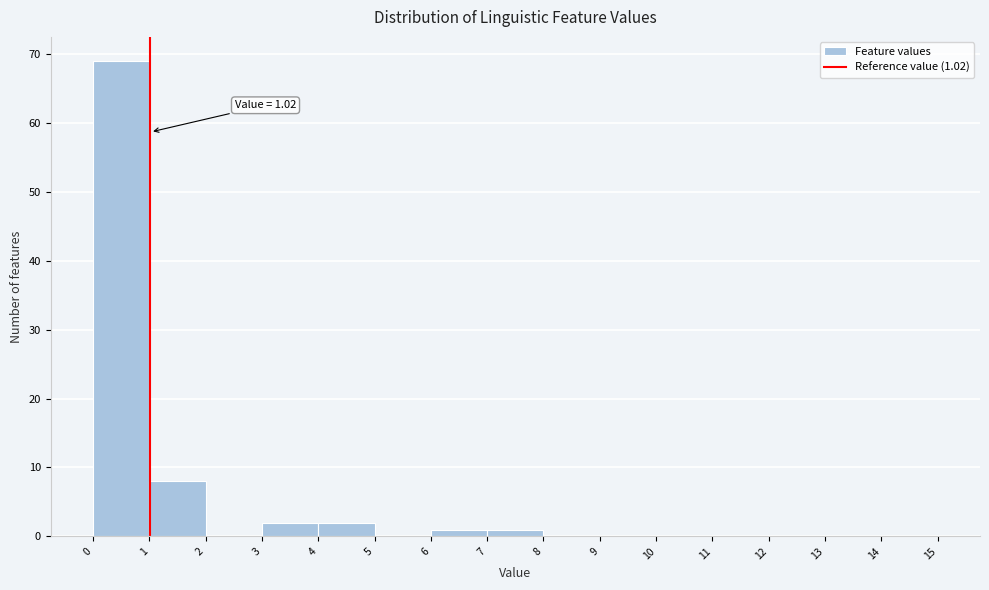

Over which range of the x-axis is the bar tallest?

0 to 1